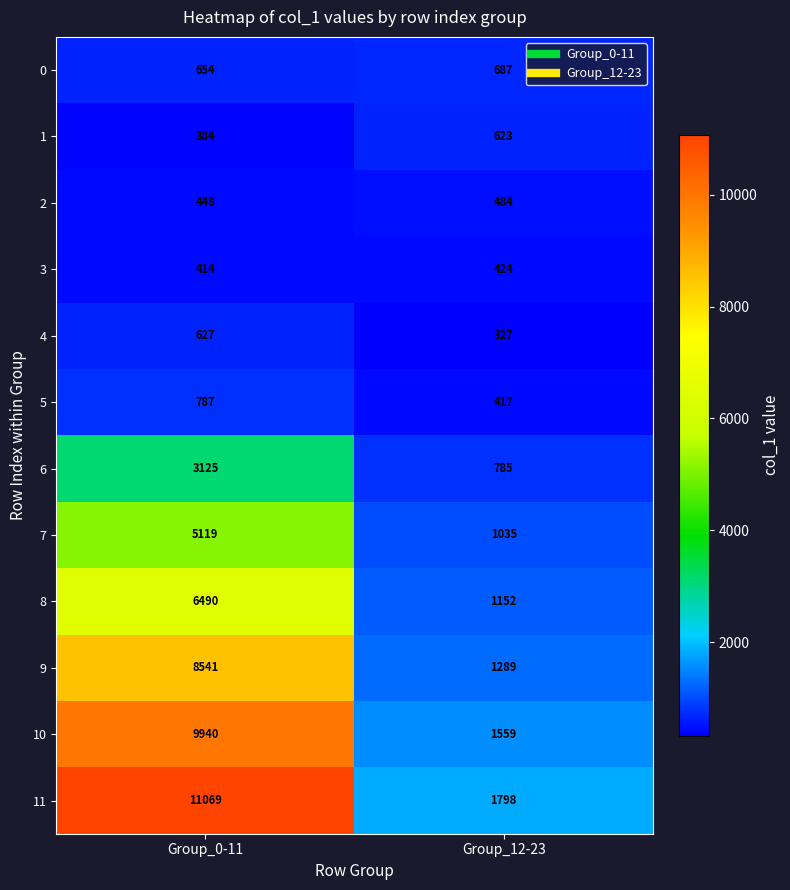

Which series changed the most between Group_0-11 and Group_12-23?

11